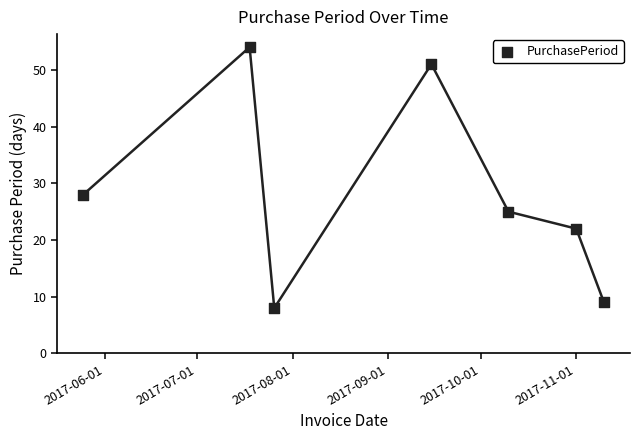

What is the average X value?

17410